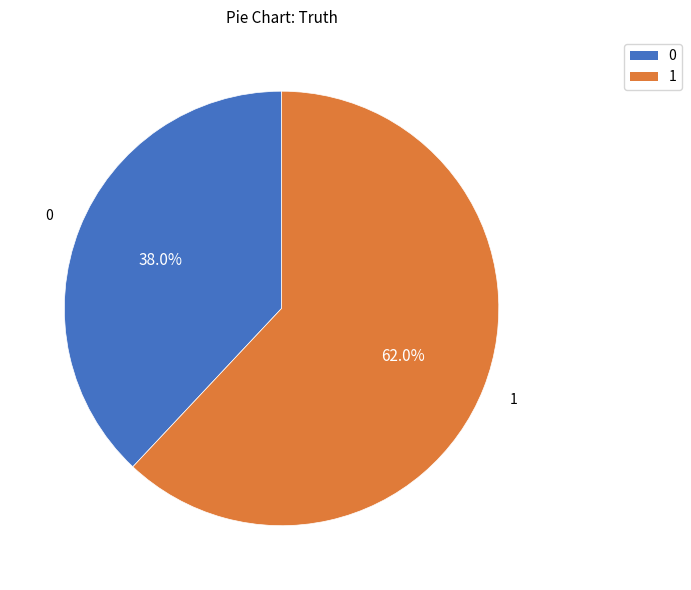

Which slice is the largest?

1